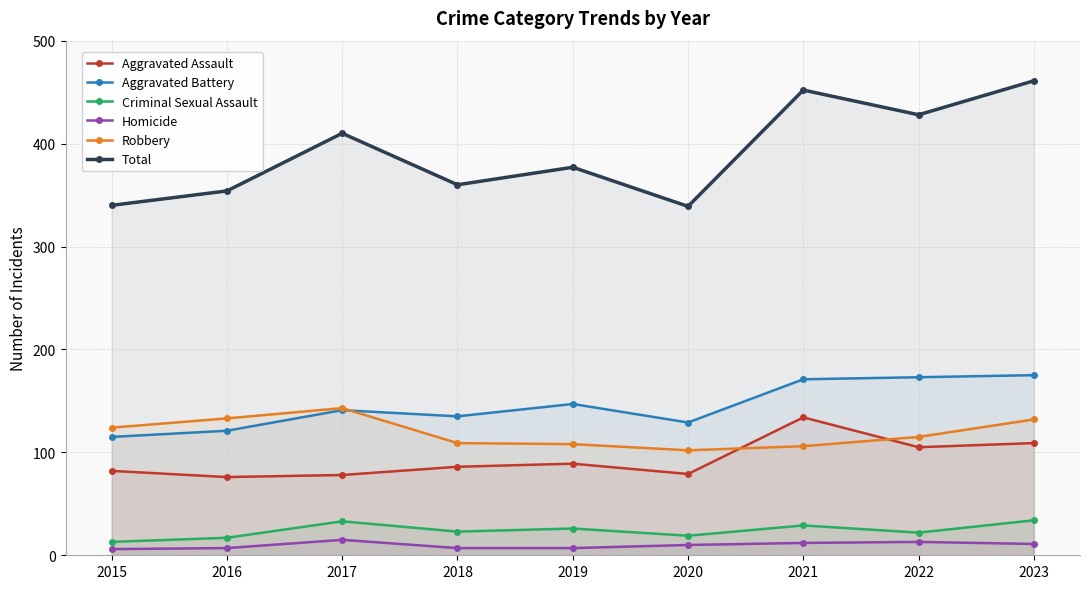

True or false: Aggravated Assault and Total intersect in this chart.

False